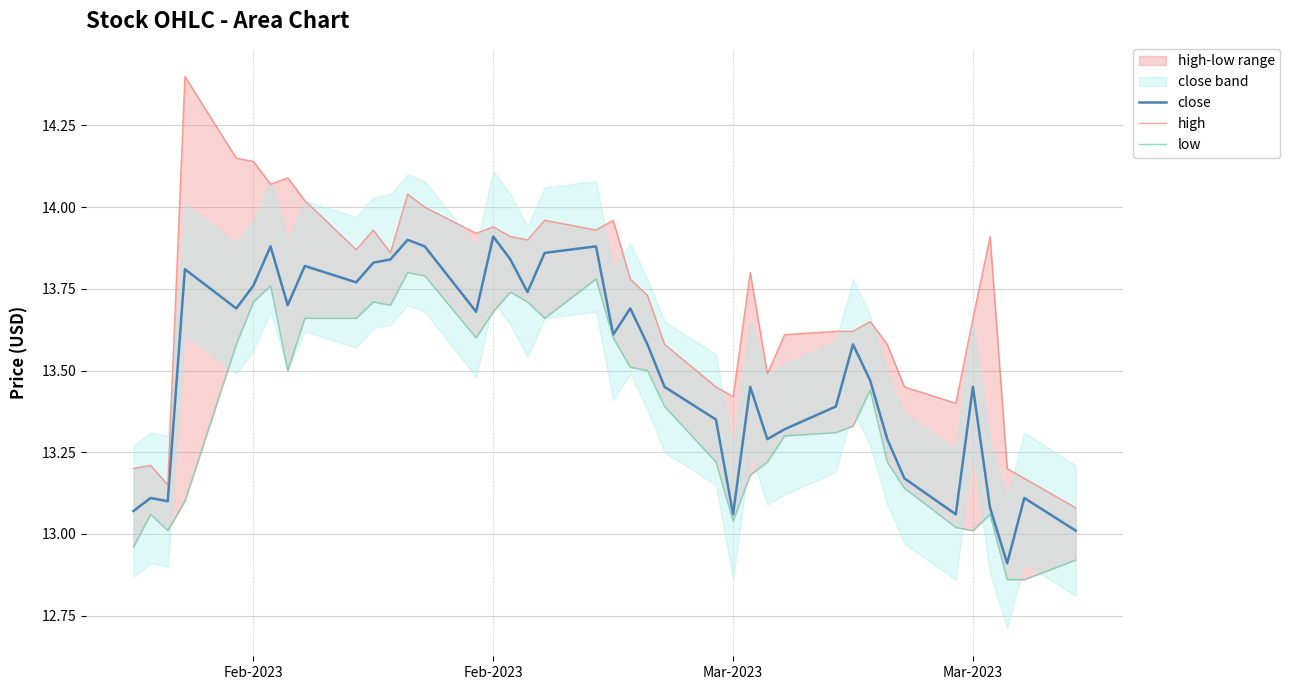

Which series has the largest range (max minus min)?

high